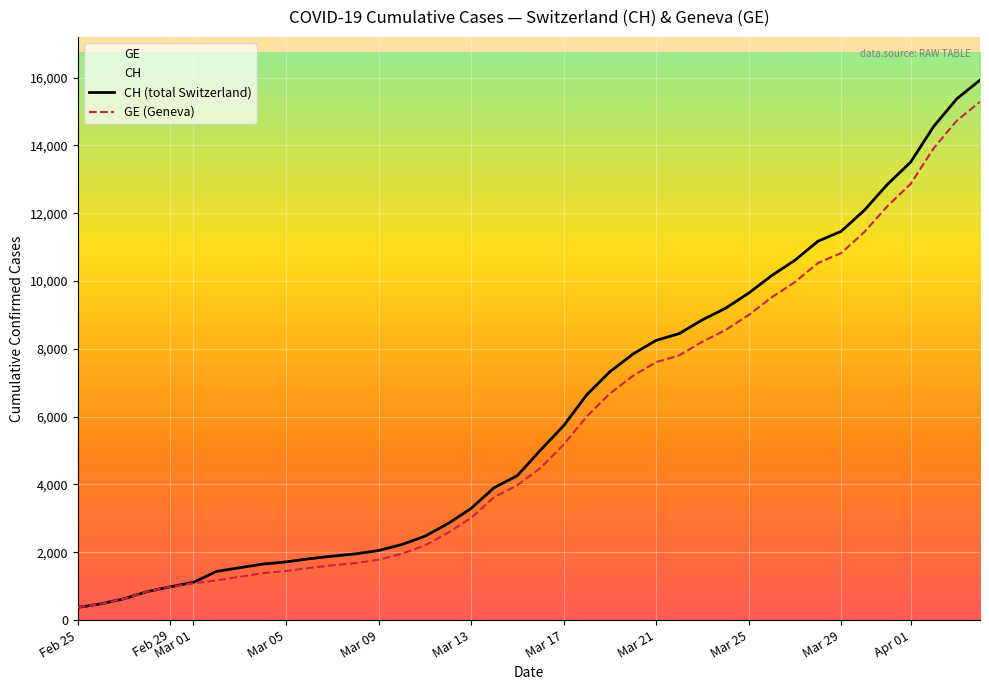

Which series has the largest range (max minus min)?

CH (total Switzerland)